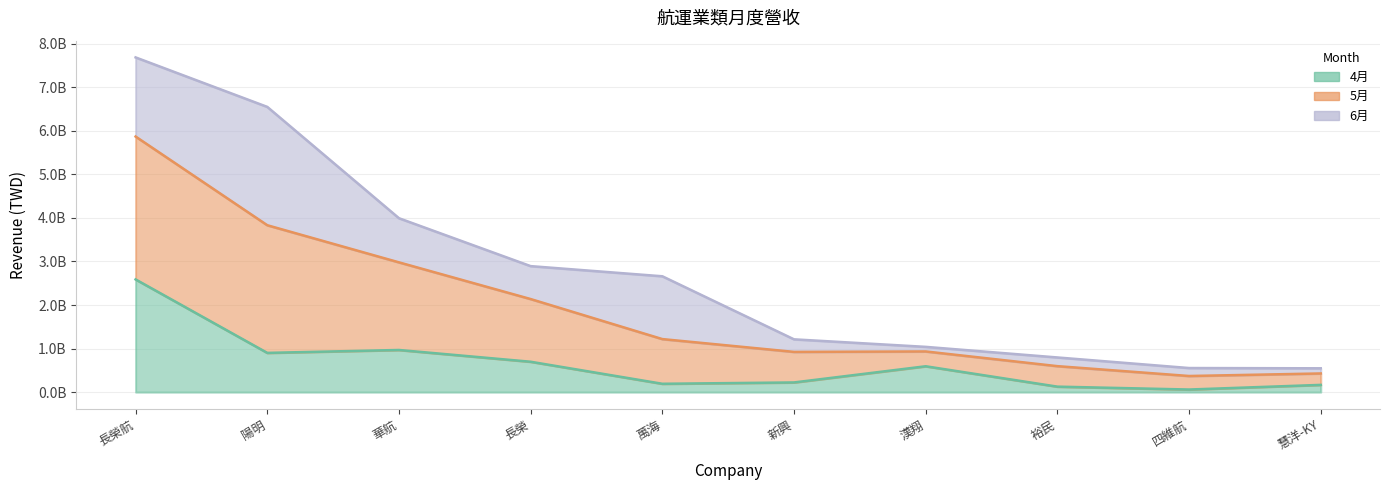

At which category is the sum across all series the highest?

長榮航